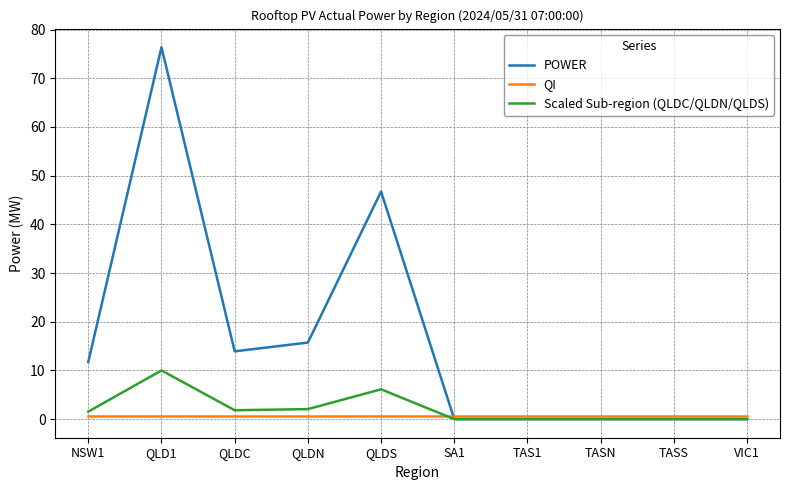

Rank the series by their maximum value, from lowest to highest.

QI, Scaled Sub-region (QLDC/QLDN/QLDS), POWER